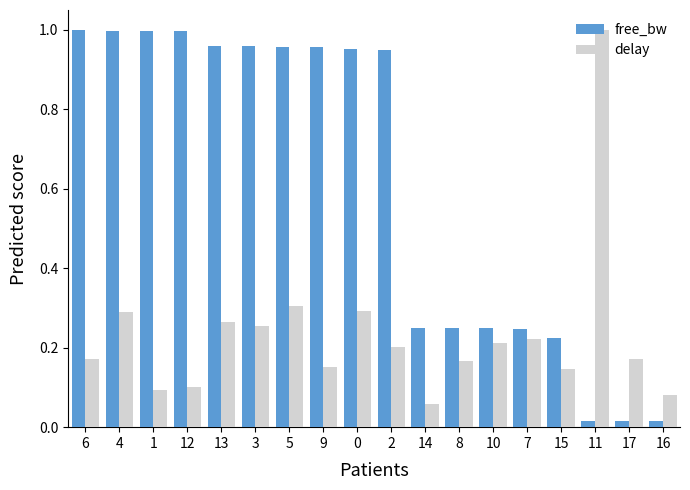

At which label does delay reach its peak?

11